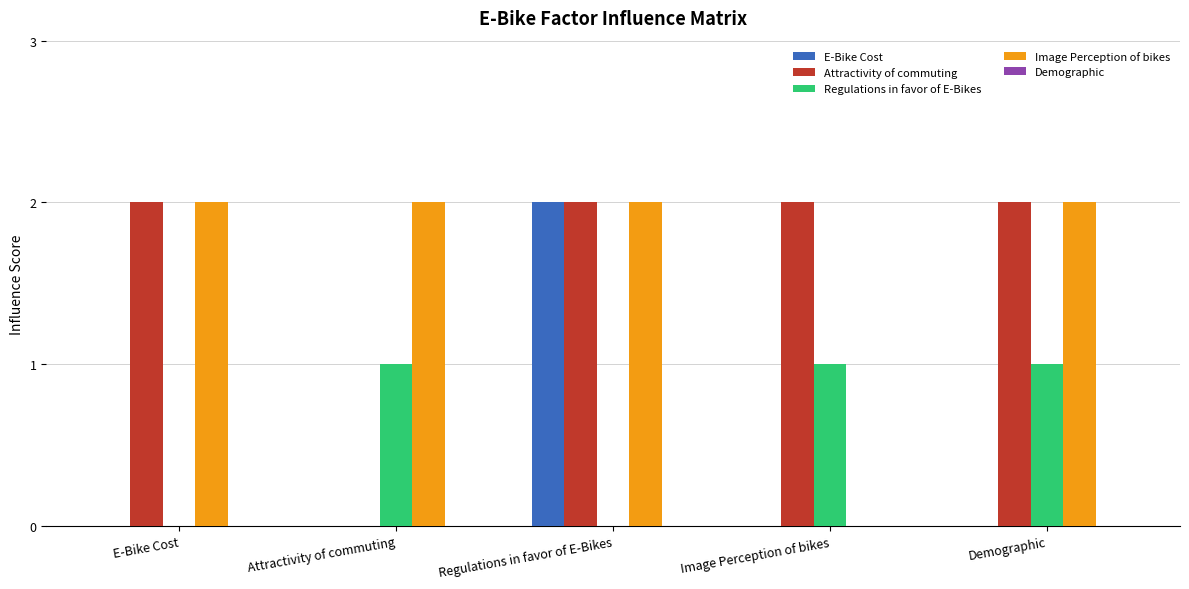

What is the difference between the Image Perception of bikes values at Image Perception of bikes and Attractivity of commuting?

2